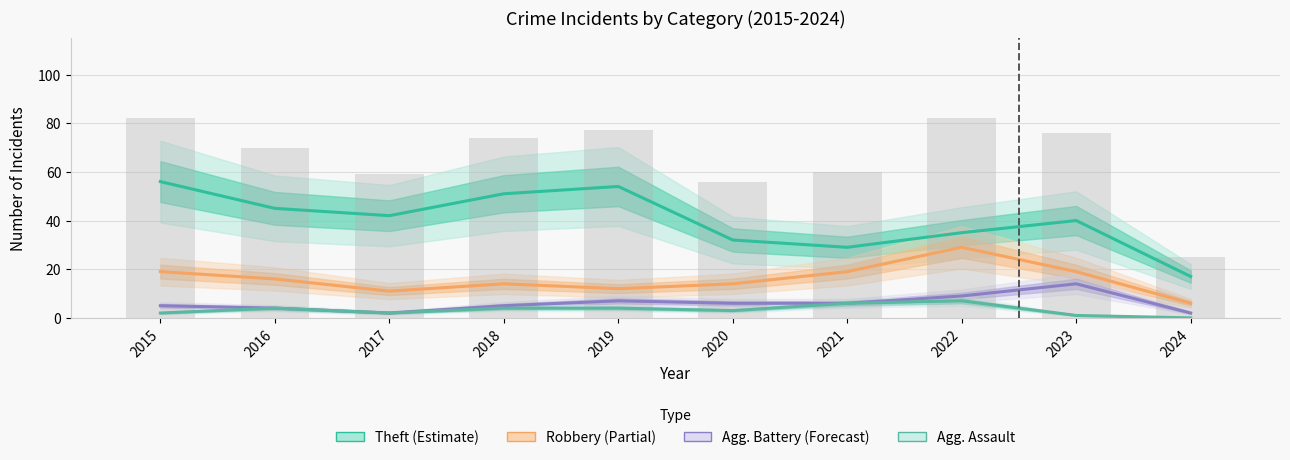

What is the highest value of the Theft series?

56